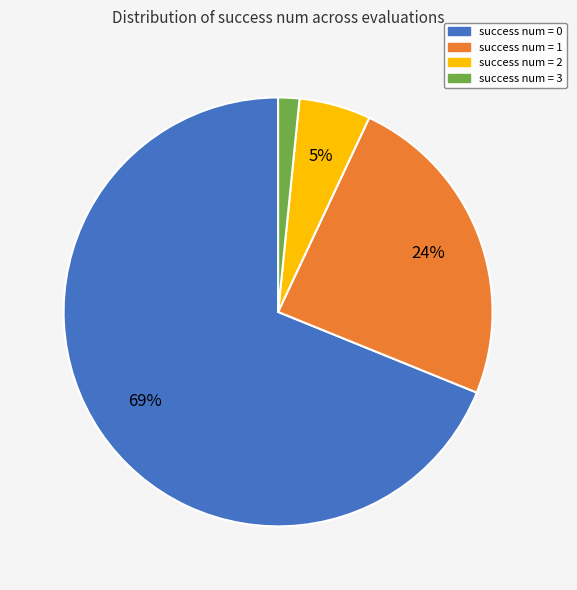

Is there a majority slice in this chart?

Yes